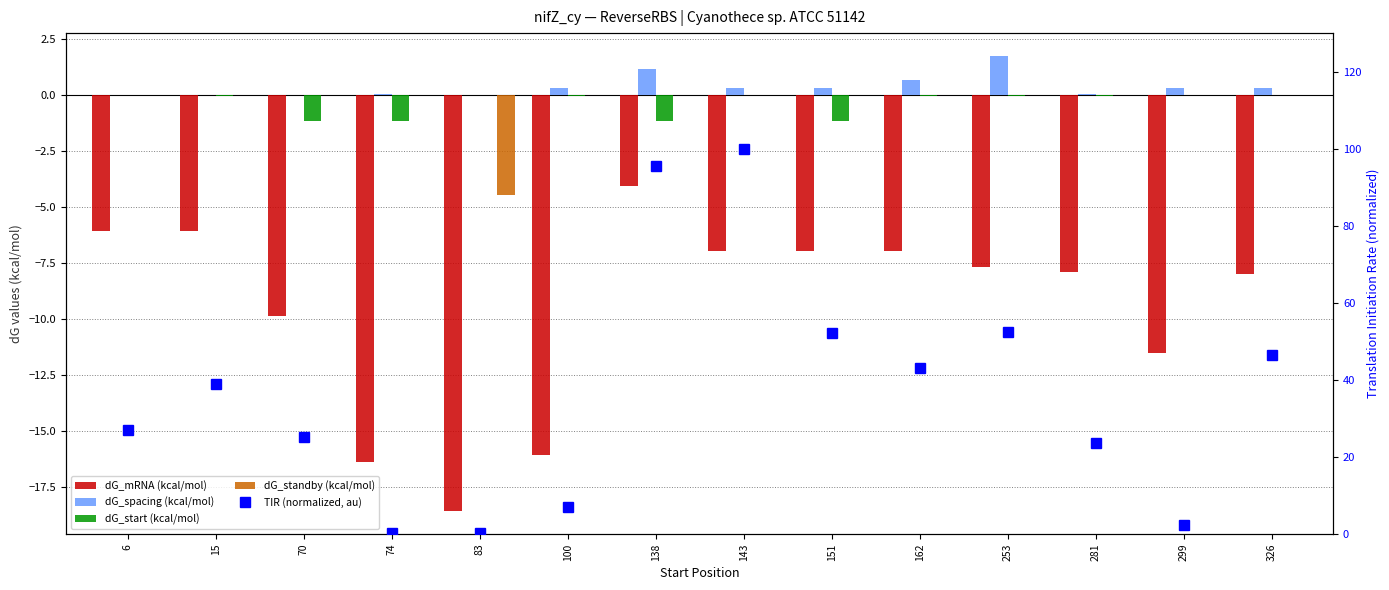

What is the highest value of the dG_mRNA (kcal/mol) series?

-4.1